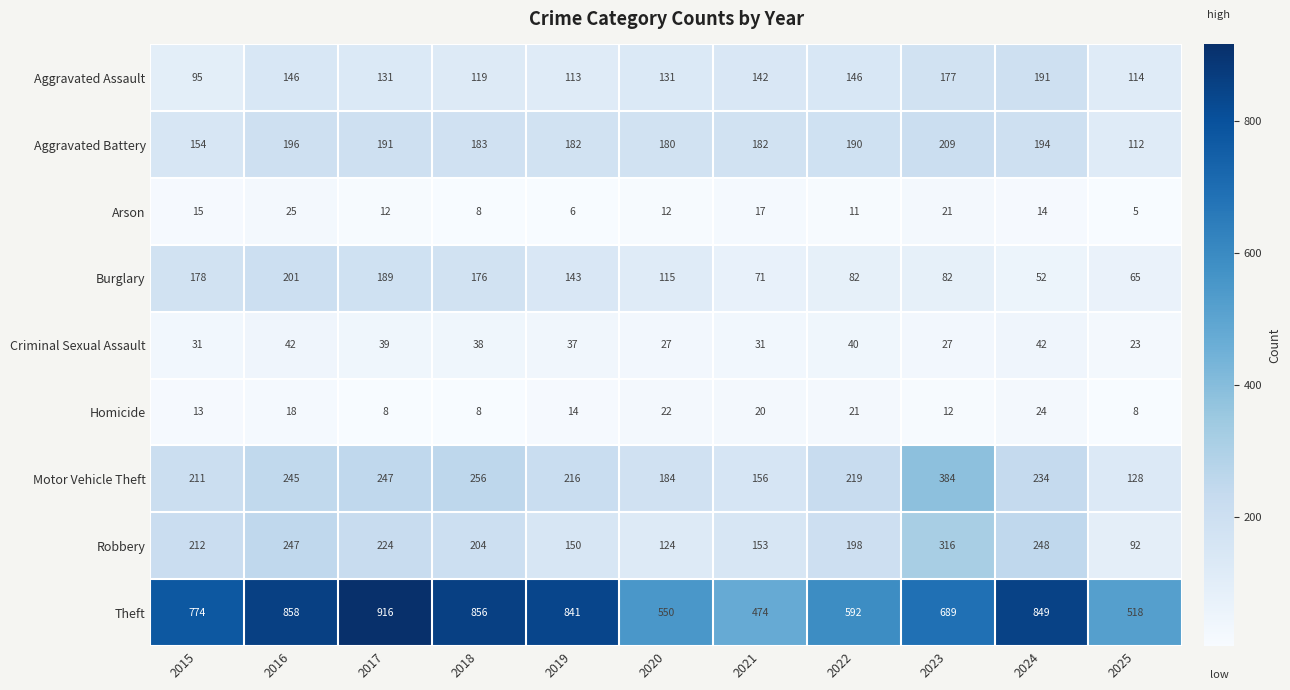

How many data points does each series have?

11